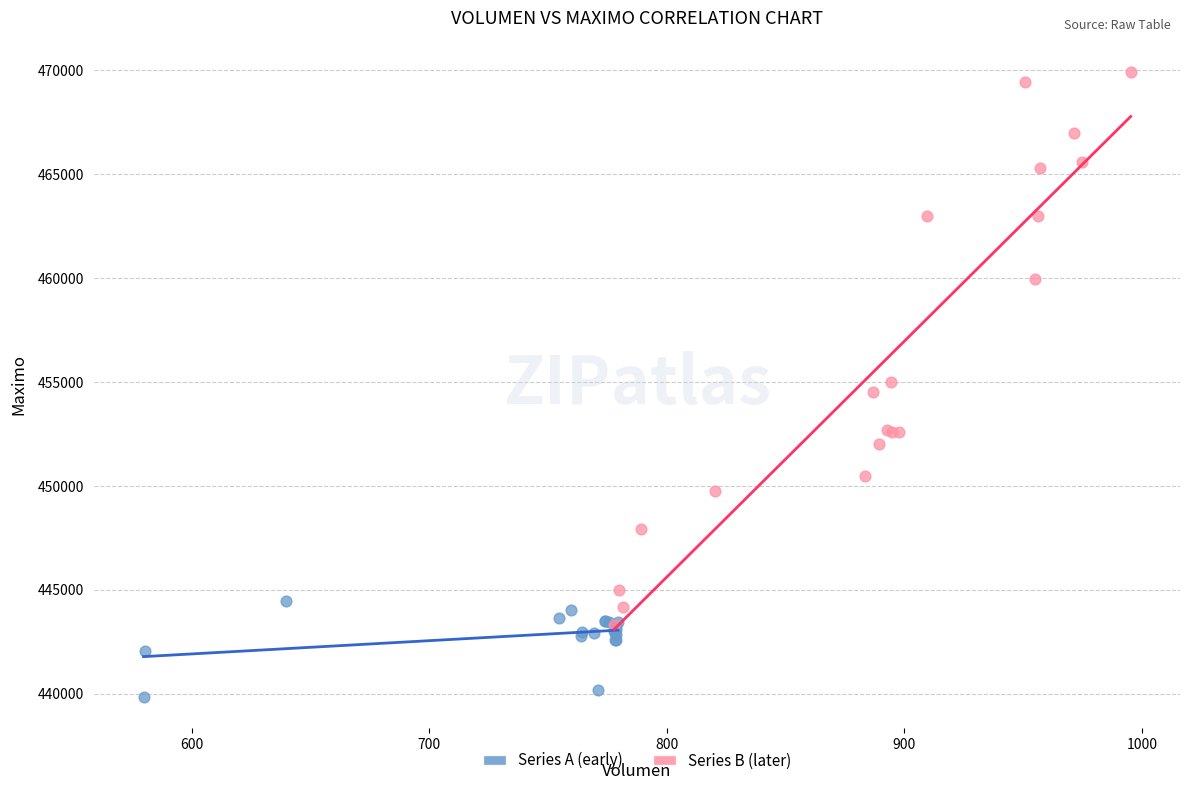

Which series has the largest Y range (max minus min)?

Series B (later)